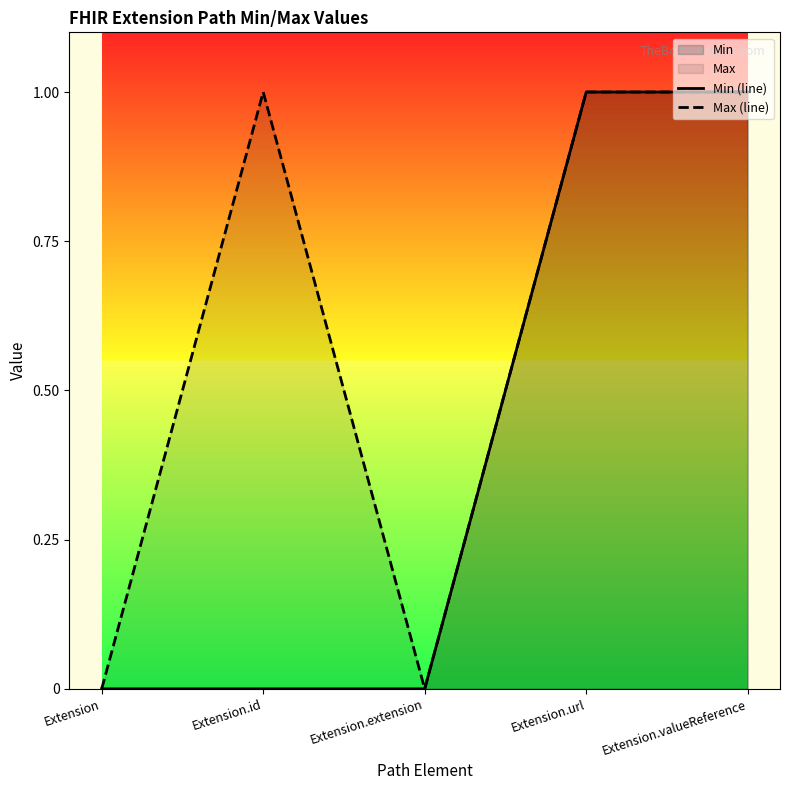

What is the difference between the second highest and second lowest values in the Max (line) series?

1